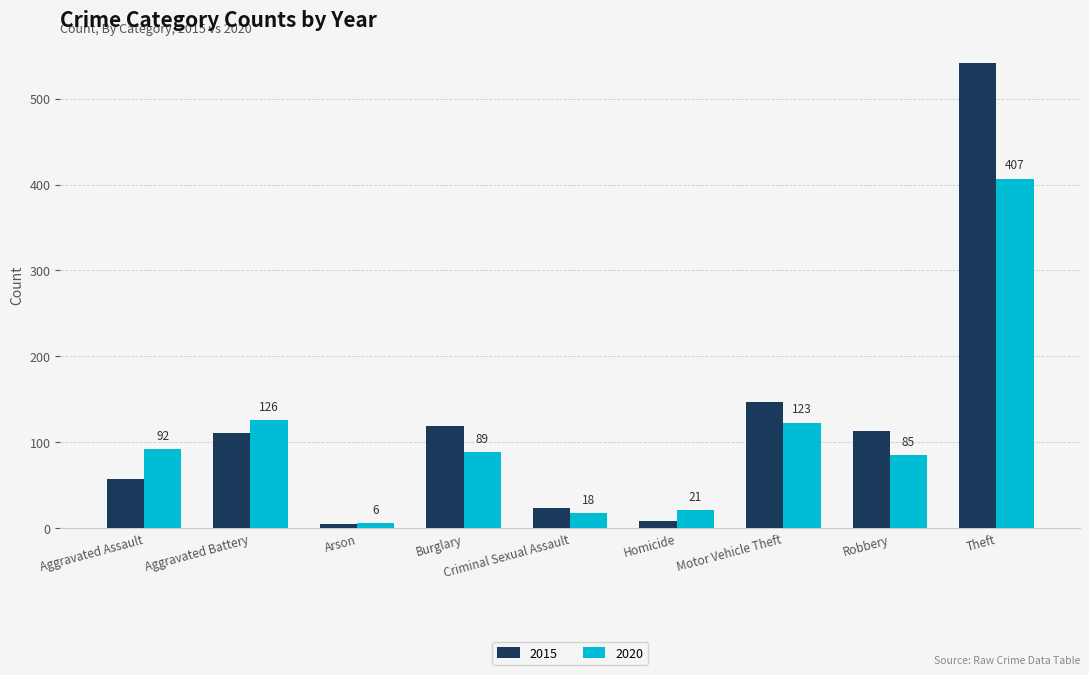

List the labels in order of 2015 value, largest first.

Theft, Motor Vehicle Theft, Burglary, Robbery, Aggravated Battery, Aggravated Assault, Criminal Sexual Assault, Homicide, Arson